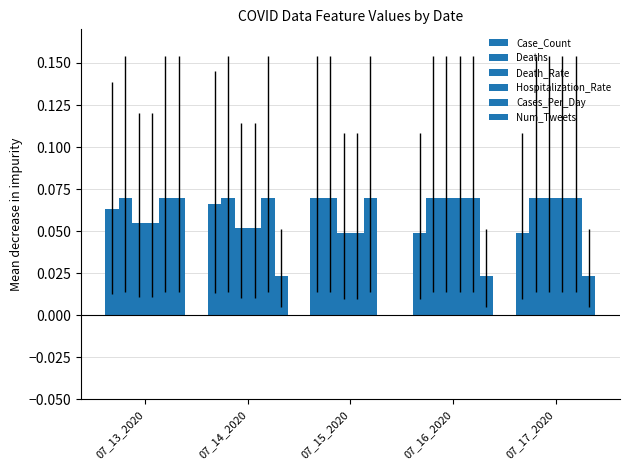

Rank the series by their maximum value, from highest to lowest.

Case_Count, Deaths, Death_Rate, Hospitalization_Rate, Cases_Per_Day, Num_Tweets